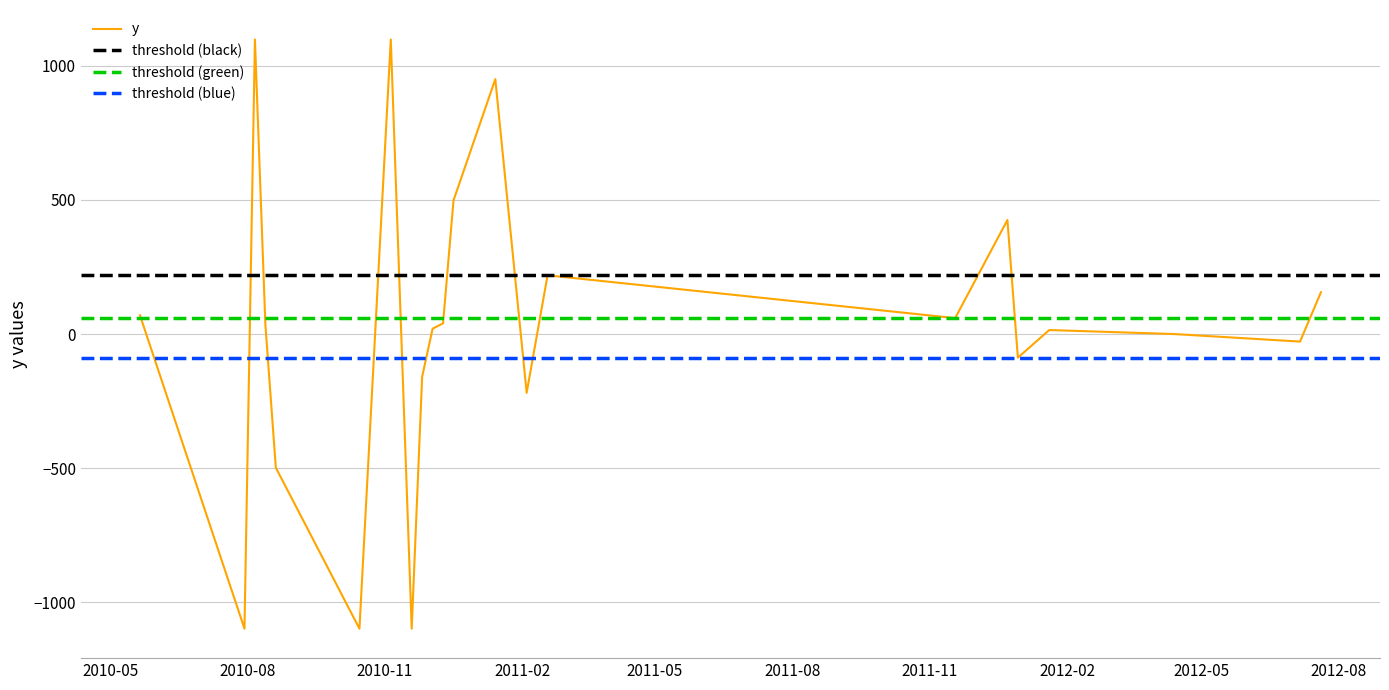

How many negative values are there?

8